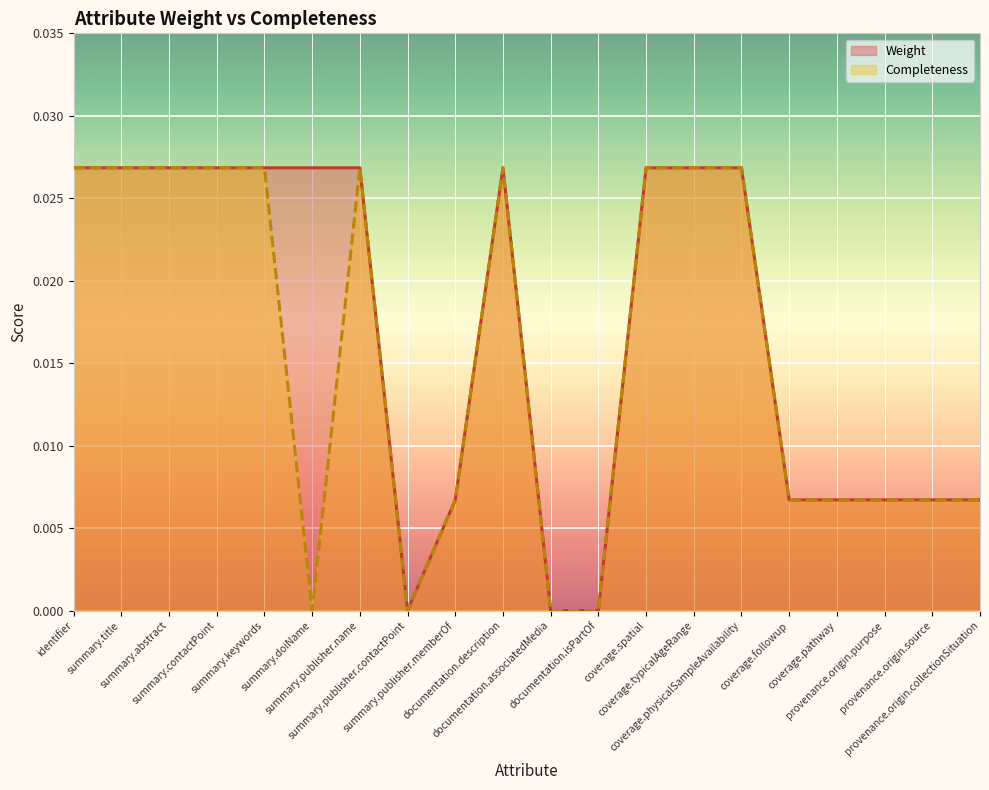

Rank the series at provenance.origin.purpose from highest to lowest value.

Weight, Completeness